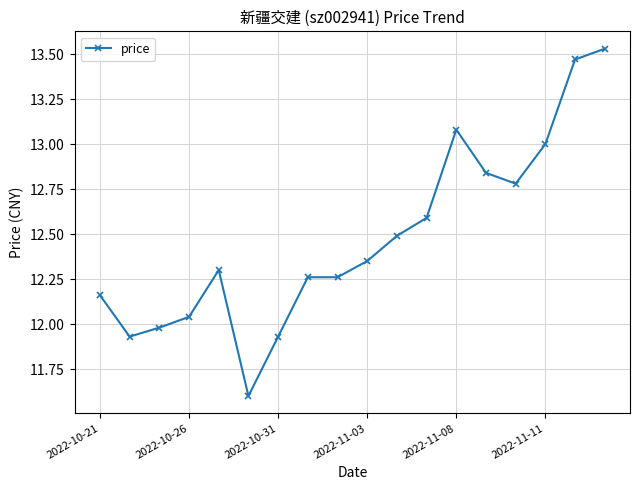

What is the value of the 6th point from the left?

11.6